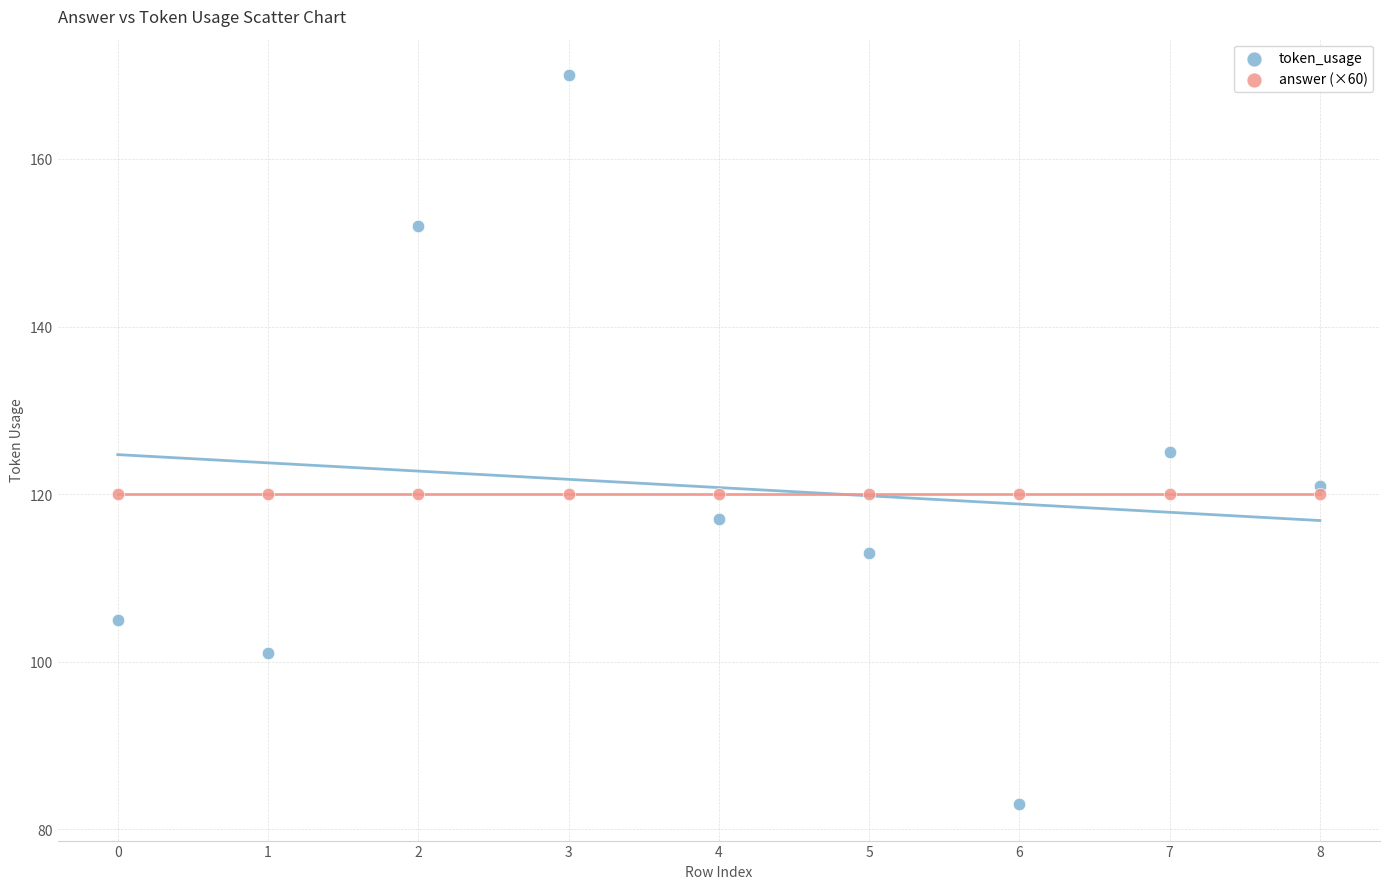

Which series contains the highest Y value?

token_usage